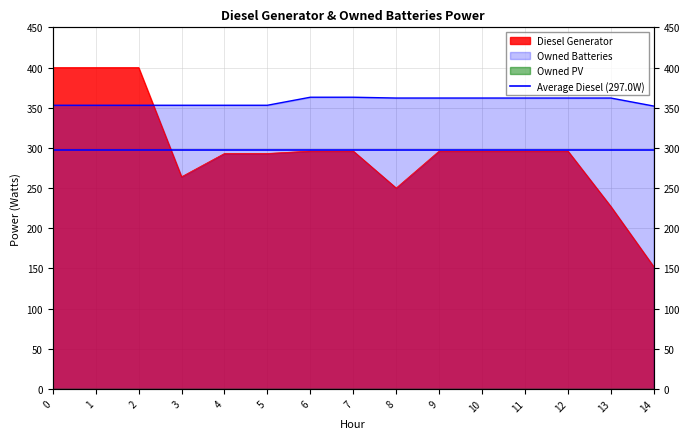

What is the total value across all series at 7?

659